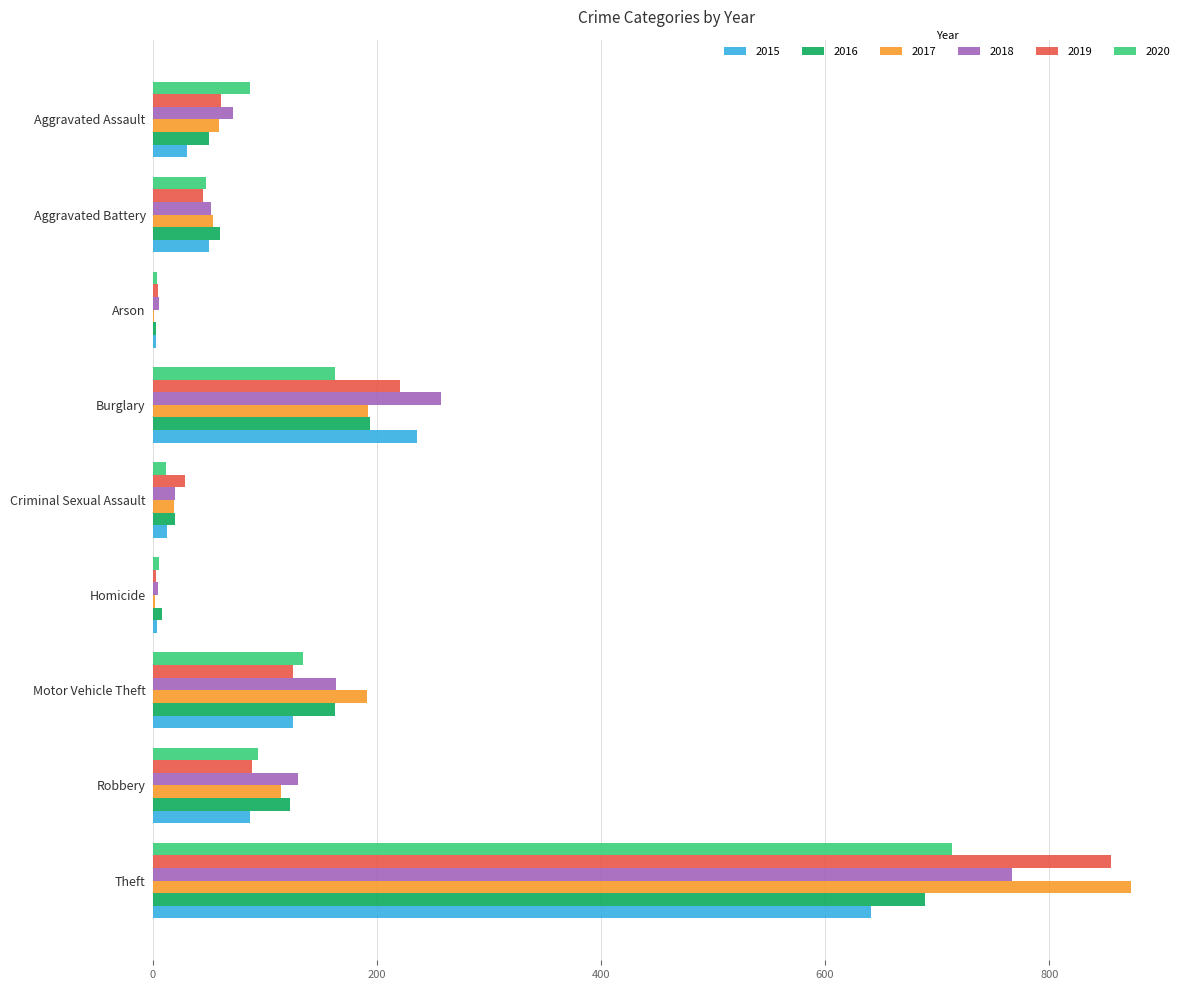

How many series are shown in this chart?

6